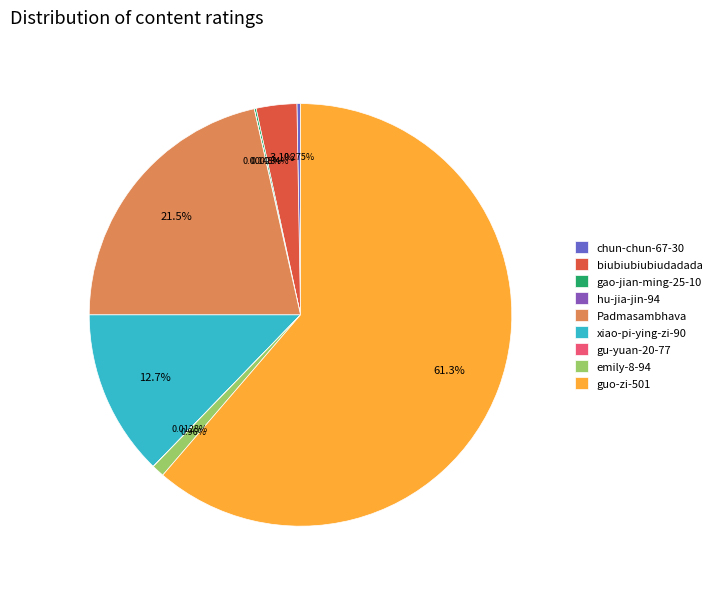

Is there any slice that represents more than half of the pie?

Yes